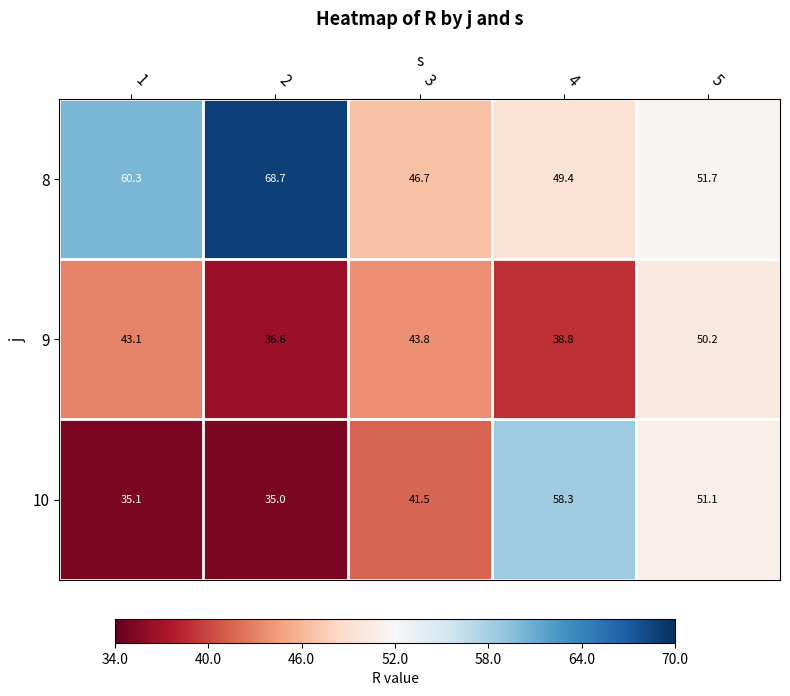

What is the difference between the second highest and minimum values in the 9 series?

7.2